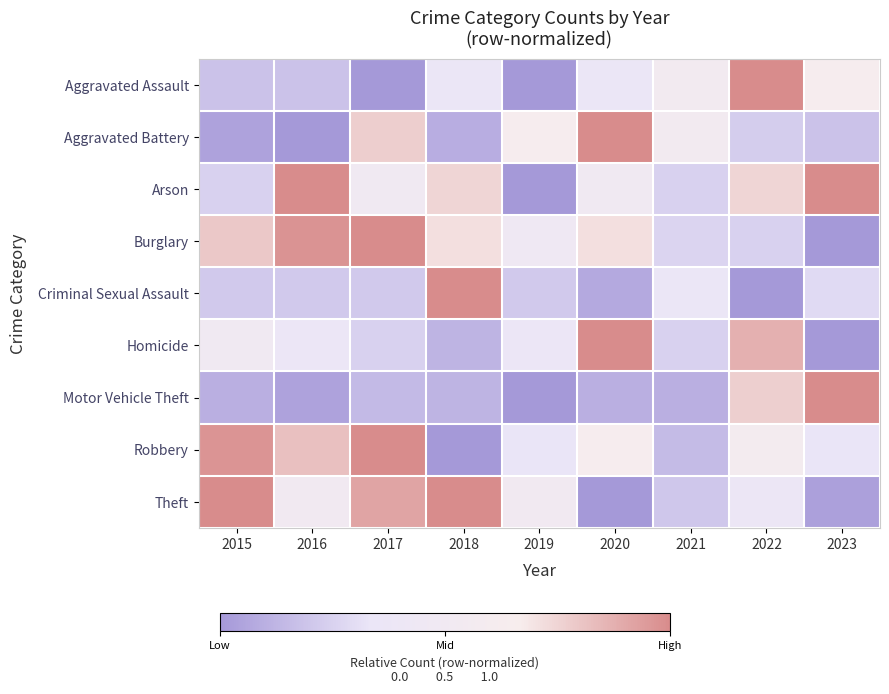

Reading left to right, extract all data points from this chart.

Aggravated Assault: 2015=0.2	2016=0.2	2017=0.0	2018=0.4	2019=0.0	2020=0.4	2021=0.5	2022=1.0	2023=0.6
Aggravated Battery: 2015=0.0	2016=0.0	2017=0.8	2018=0.1	2019=0.6	2020=1.0	2021=0.5	2022=0.2	2023=0.2
Arson: 2015=0.2	2016=1.0	2017=0.5	2018=0.7	2019=0.0	2020=0.5	2021=0.2	2022=0.7	2023=1.0
Burglary: 2015=0.8	2016=1.0	2017=1.0	2018=0.7	2019=0.5	2020=0.7	2021=0.3	2022=0.2	2023=0.0
Criminal Sexual Assault: 2015=0.2	2016=0.2	2017=0.2	2018=1.0	2019=0.2	2020=0.1	2021=0.4	2022=0.0	2023=0.3
Homicide: 2015=0.5	2016=0.4	2017=0.2	2018=0.1	2019=0.4	2020=1.0	2021=0.2	2022=0.9	2023=0.0
Motor Vehicle Theft: 2015=0.1	2016=0.0	2017=0.1	2018=0.1	2019=0.0	2020=0.1	2021=0.1	2022=0.8	2023=1.0
Robbery: 2015=1.0	2016=0.8	2017=1.0	2018=0.0	2019=0.3	2020=0.6	2021=0.2	2022=0.6	2023=0.3
Theft: 2015=1.0	2016=0.5	2017=0.9	2018=1.0	2019=0.5	2020=0.0	2021=0.2	2022=0.4	2023=0.0